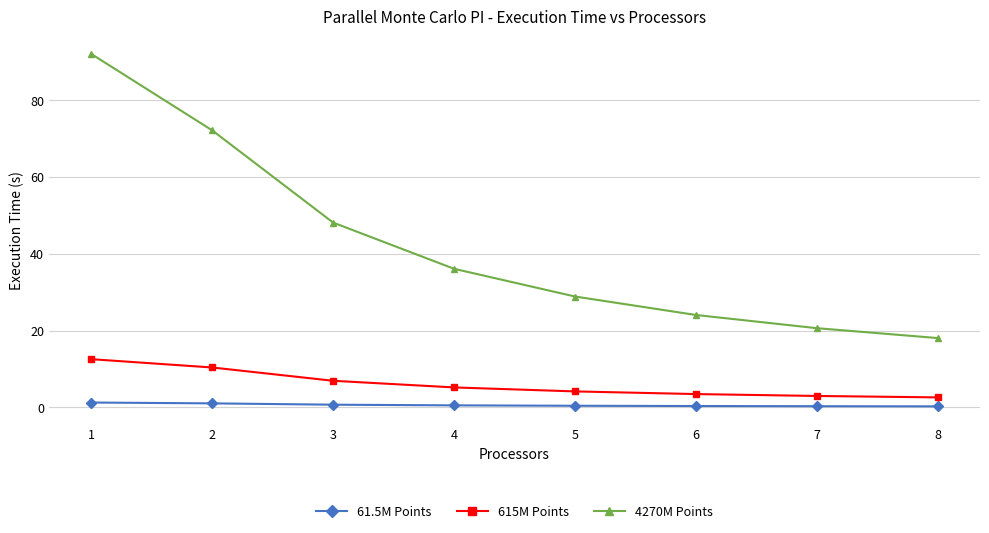

Read the 61.5M Points value at 4.

0.5